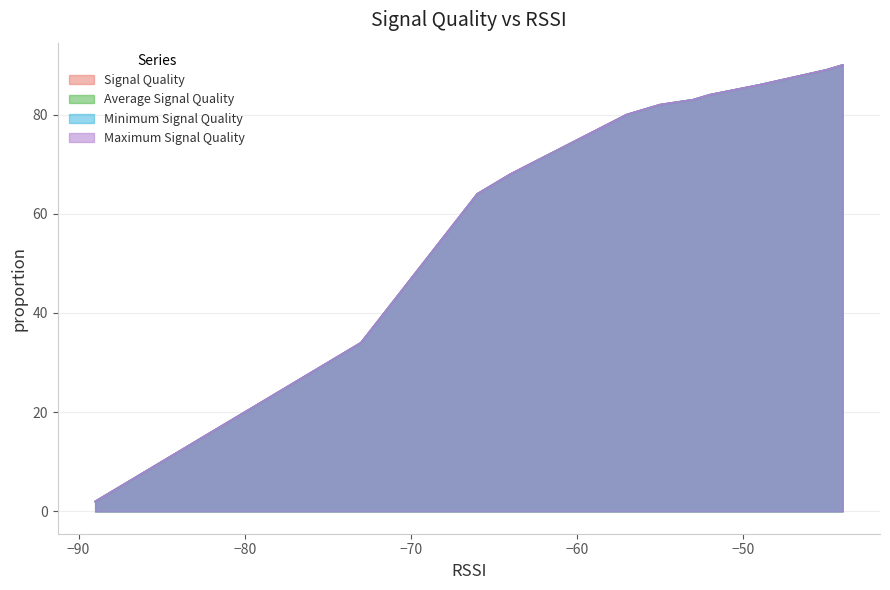

True or false: rssi and Minimum Signal Quality cross at least once.

False